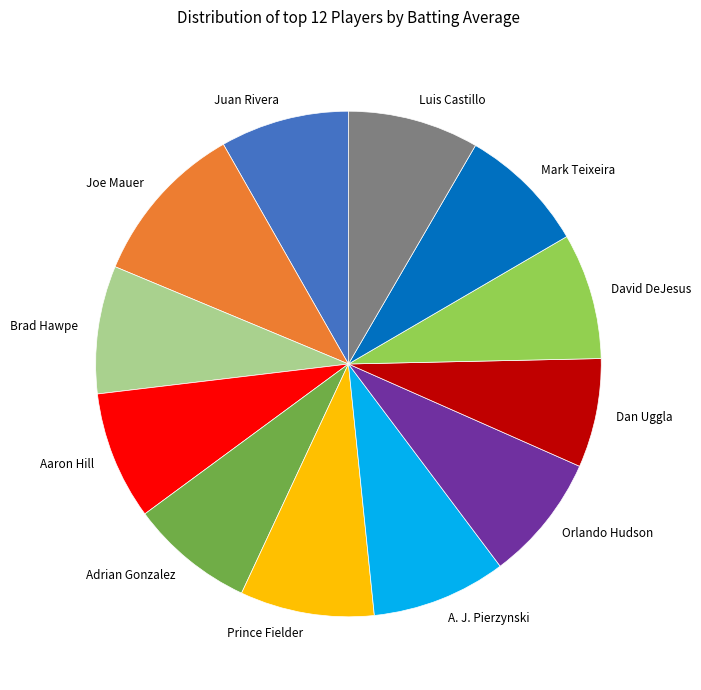

Between Joe Mauer and Brad Hawpe, which is larger?

Joe Mauer